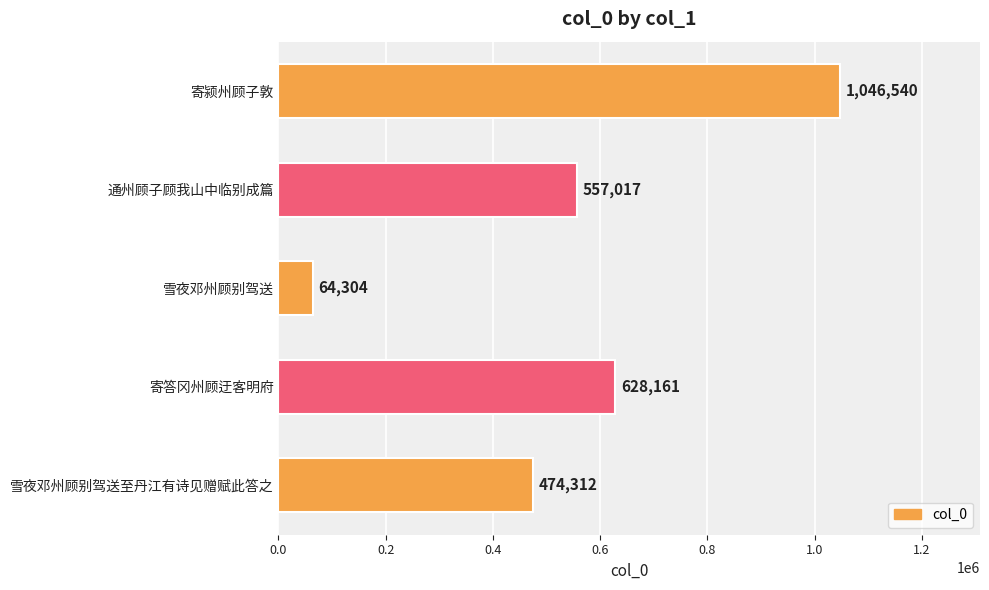

Reading top to bottom, transcribe all the data shown in this chart.

1046540	557017	64304	628161	474312